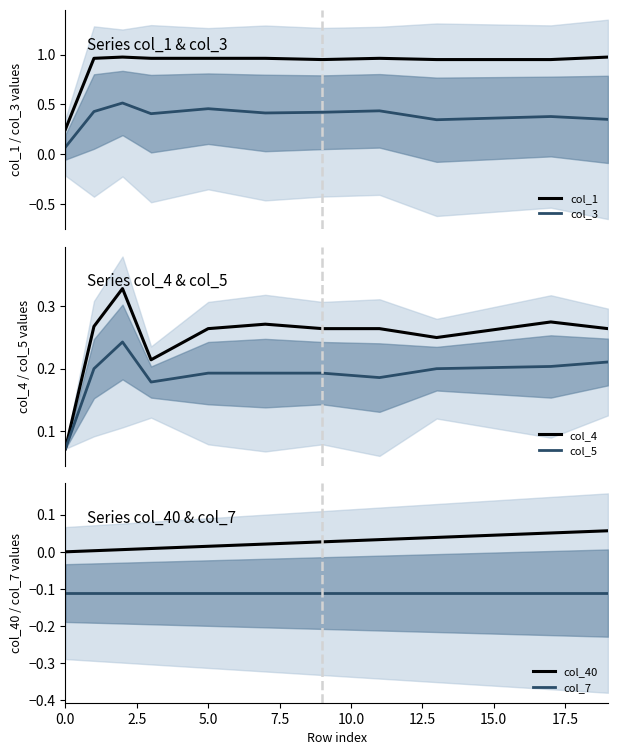

Is the value of col_5 at 18 greater than the value of col_7 at 15?

Yes